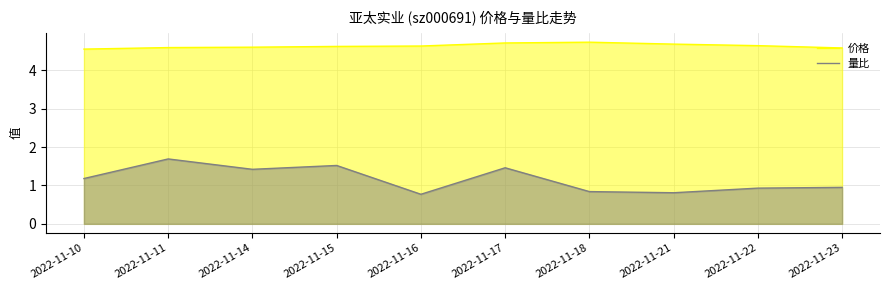

How many lines are shown in the chart?

2